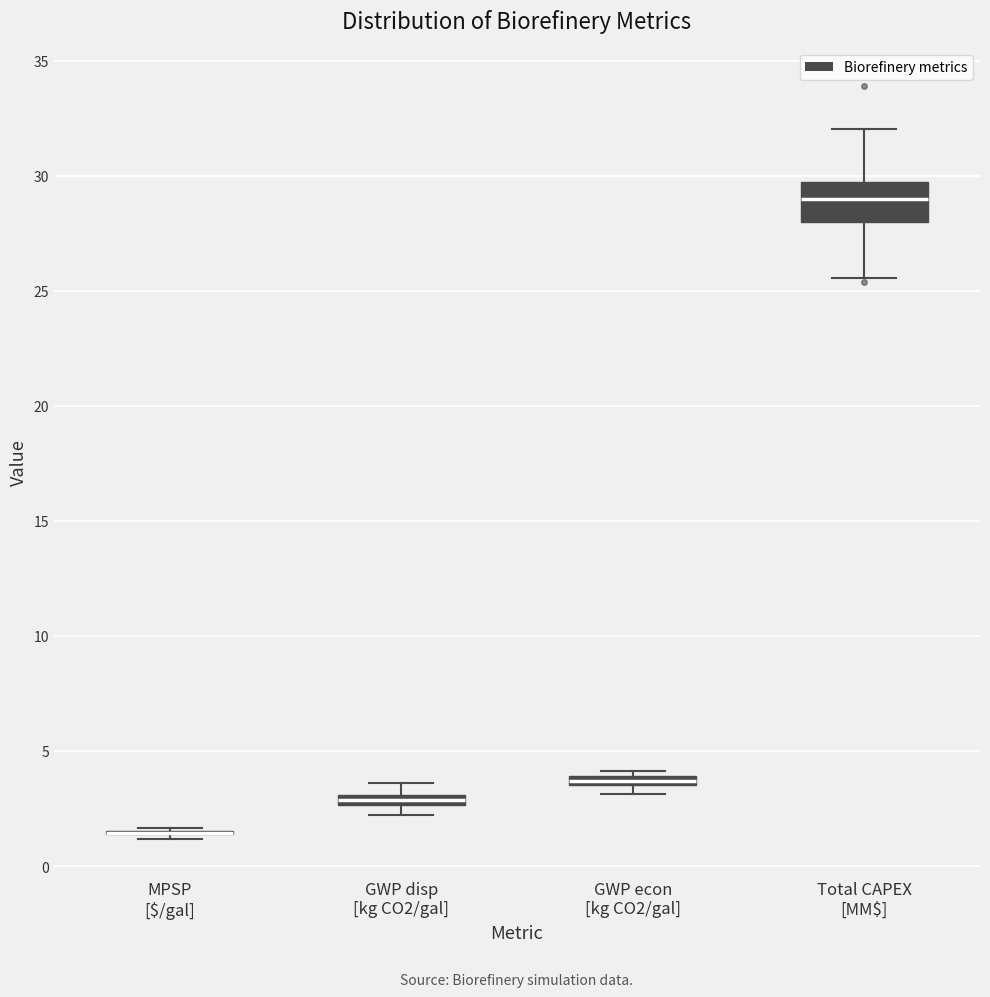

Which box is the tallest, from its lower edge to its upper edge?

Total CAPEX [MM$]